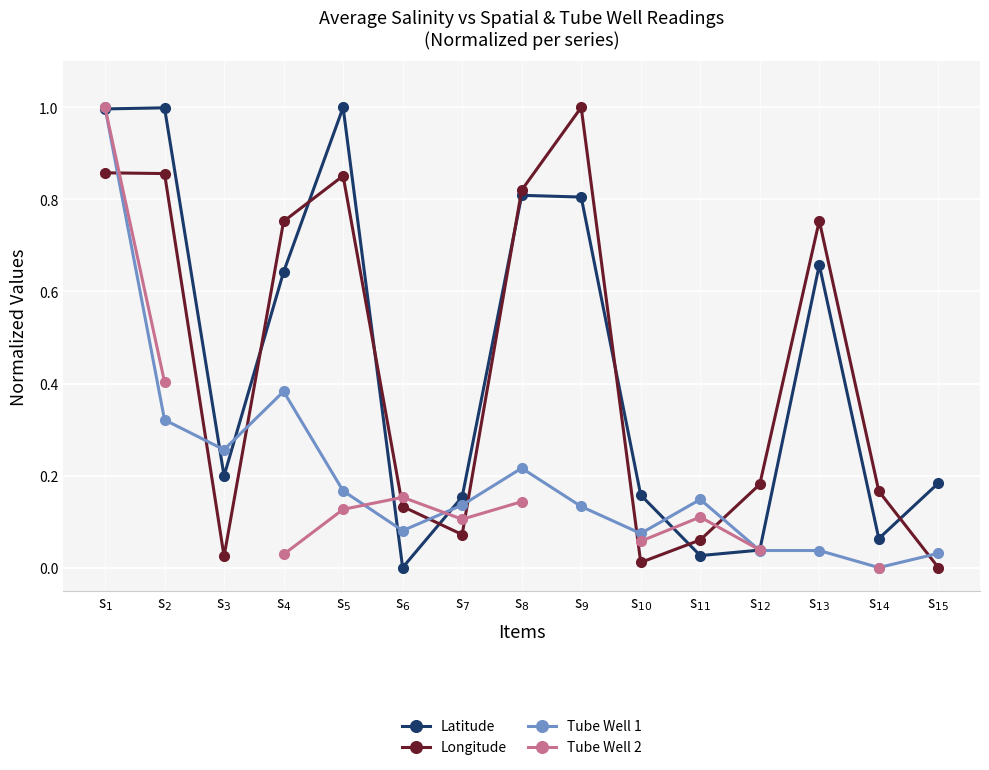

Which has a higher value, s$_{2}$ or s$_{3}$?

s$_{2}$